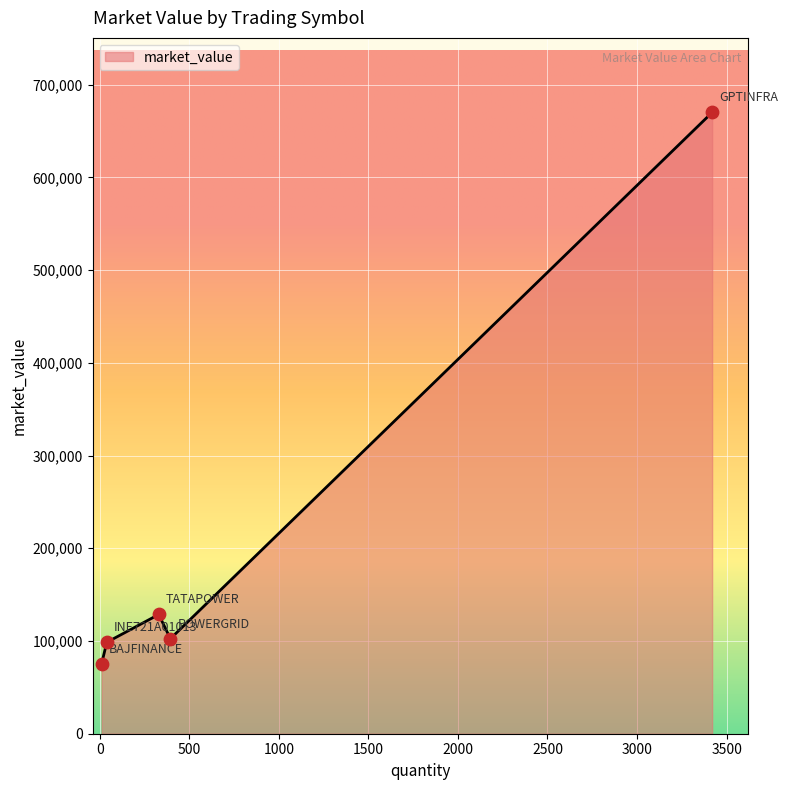

True or false: there are more than 1 points higher than both neighbors.

False